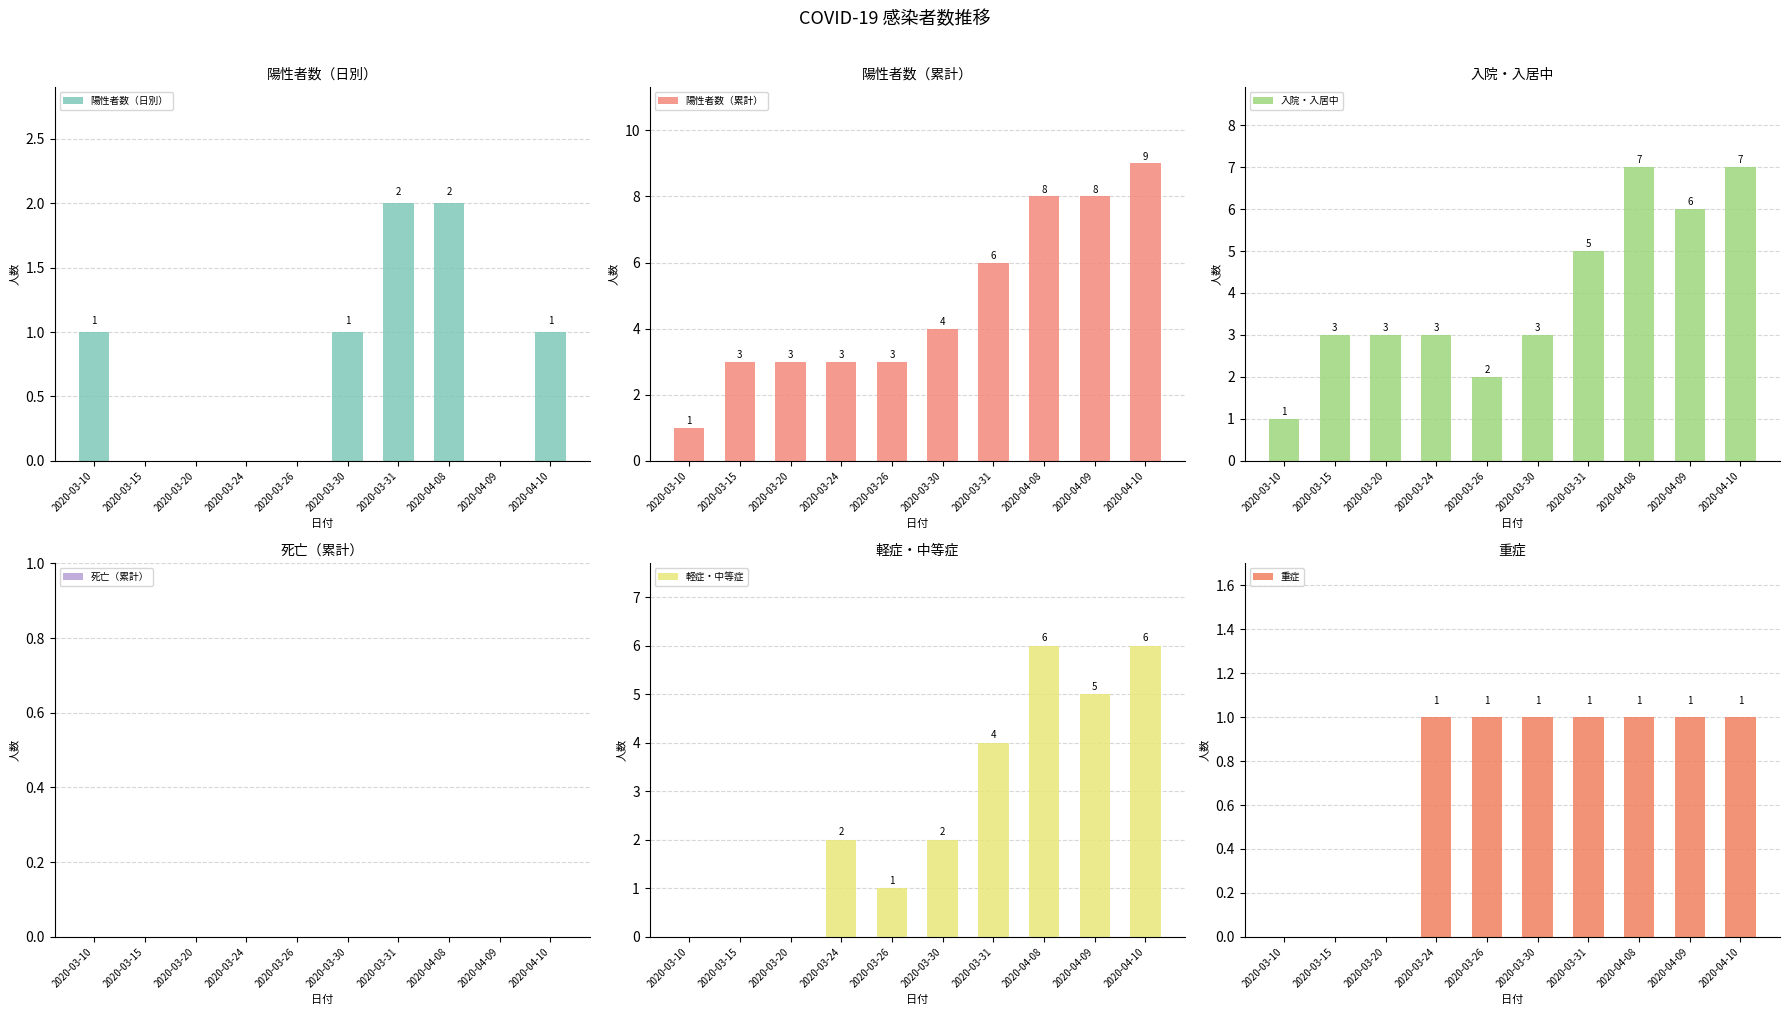

At how many categories does at least one series exceed 2?

9